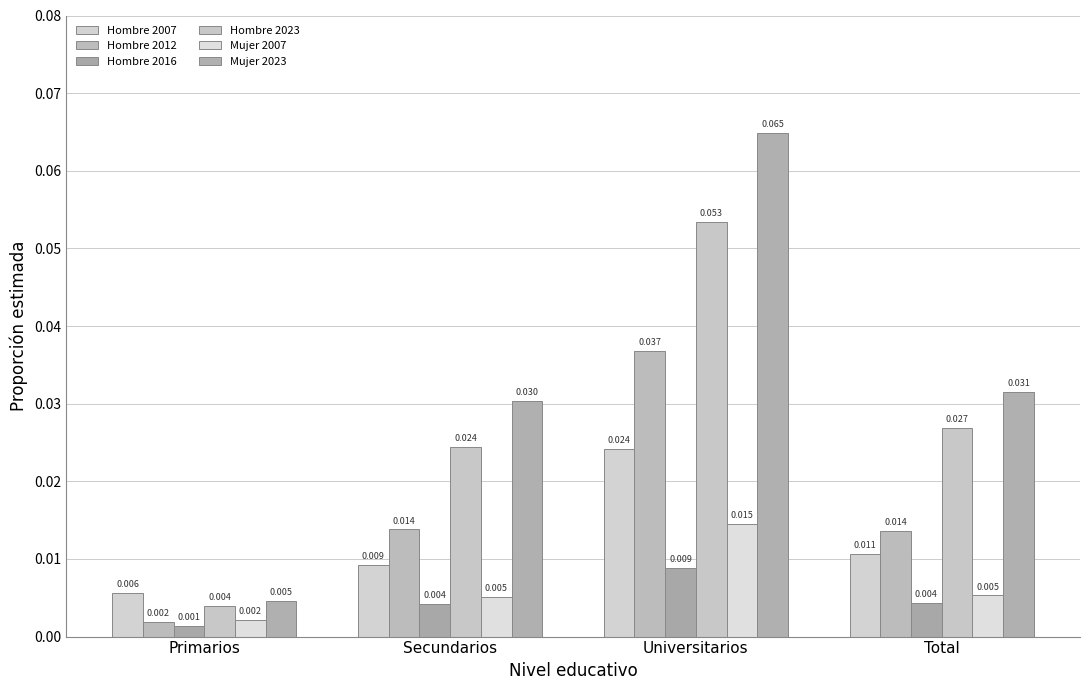

At which label does Hombre 2012 reach its peak?

Universitarios